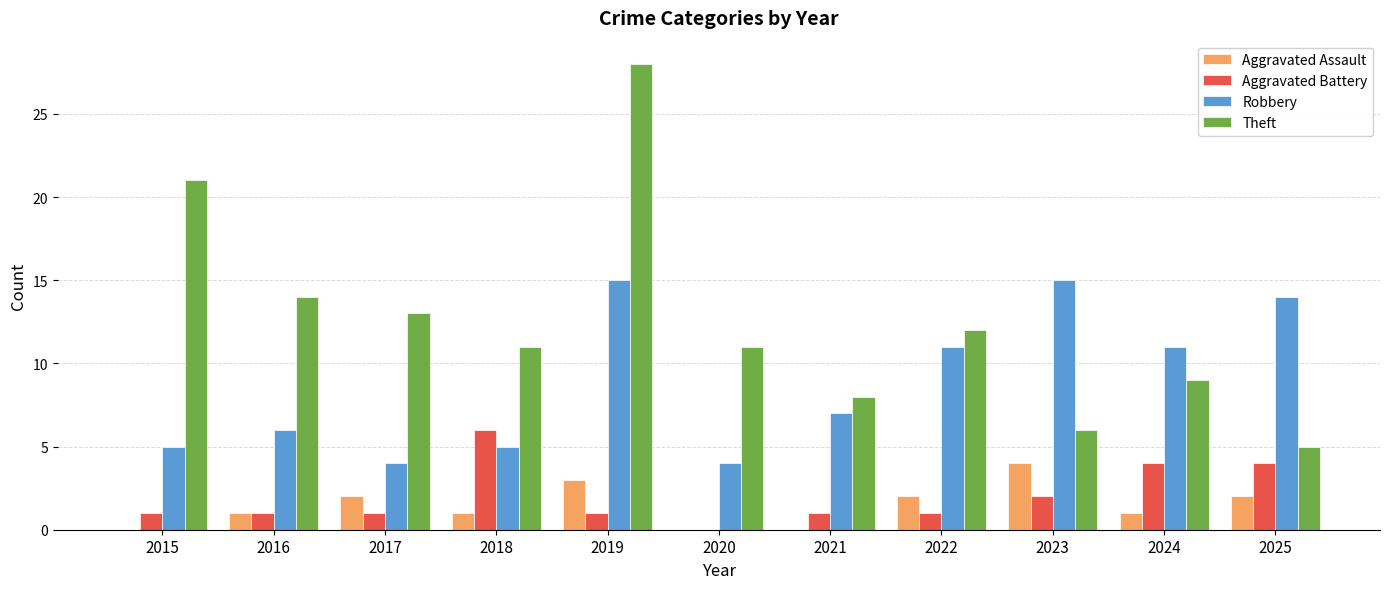

True or false: Aggravated Battery has a value of 0 at 2020.

True